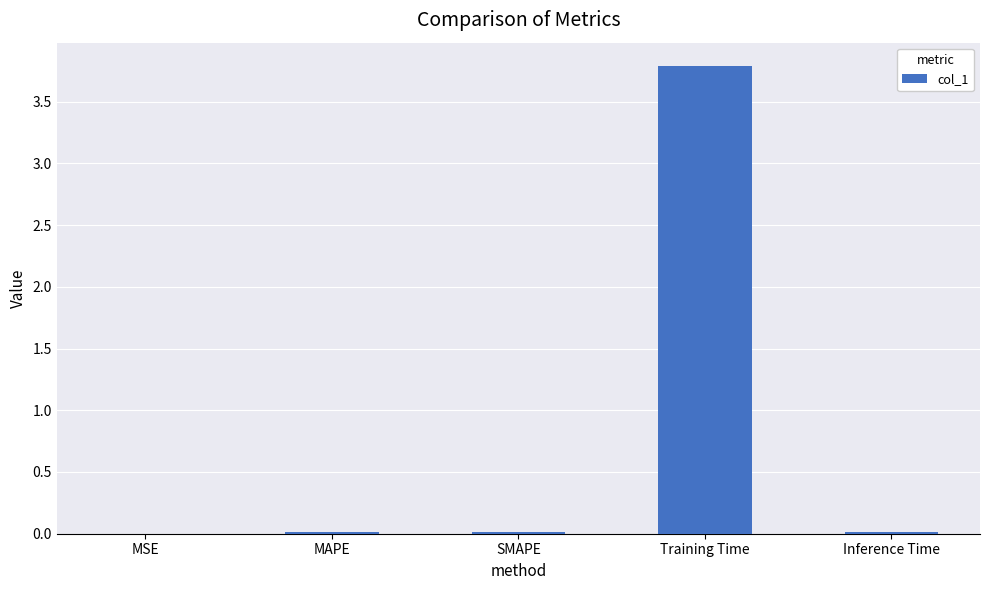

Which category has the highest value across all series?

Training Time